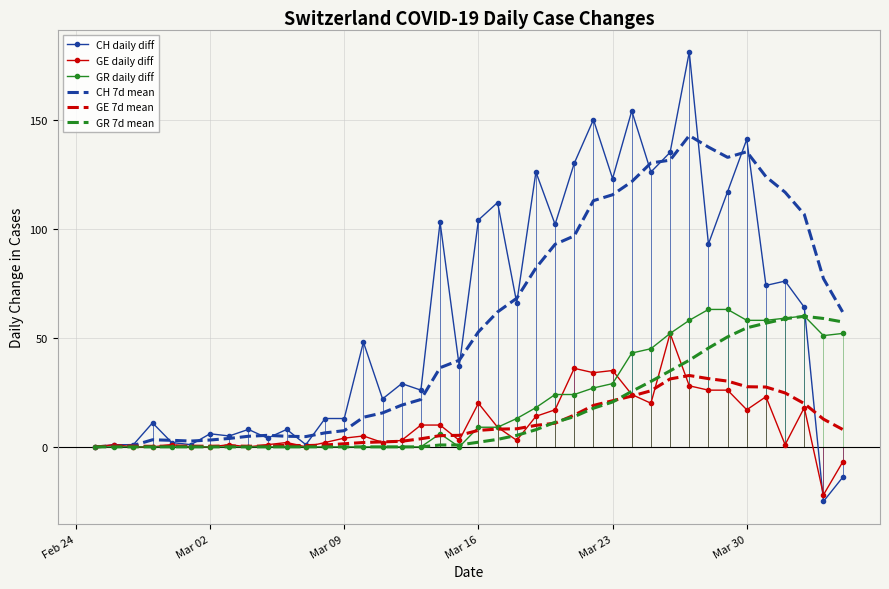

Which series has the largest range (max minus min)?

CH daily diff